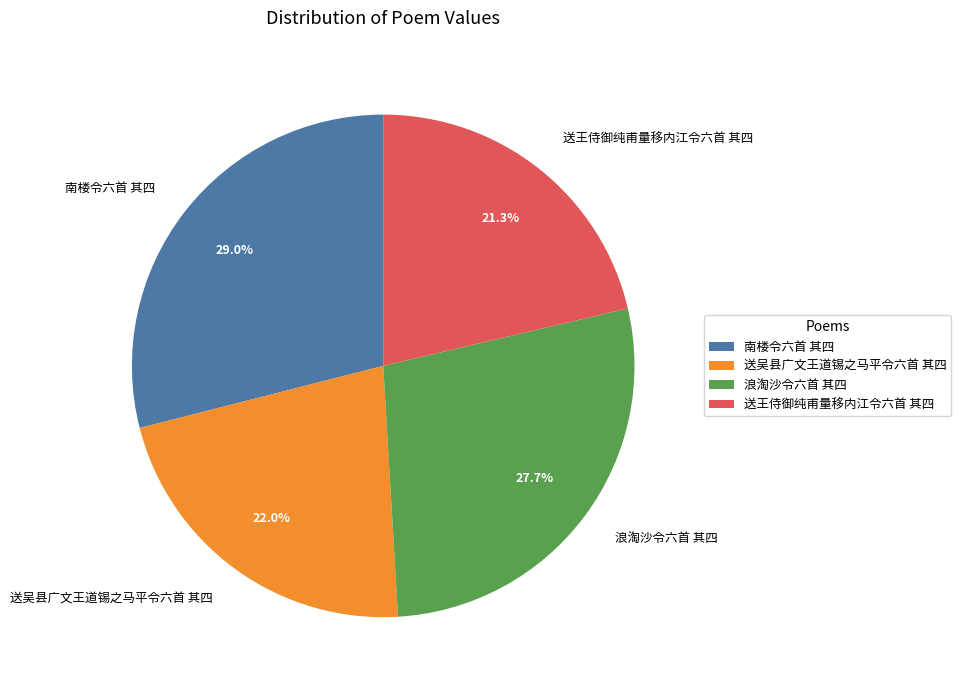

To the nearest percent, what is the average slice percentage?

25%